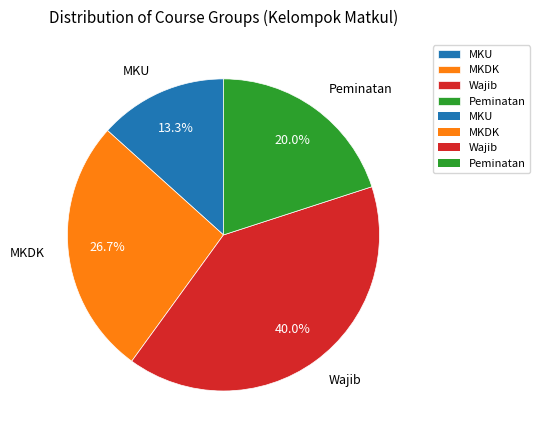

Is there any slice that represents more than half of the pie?

No